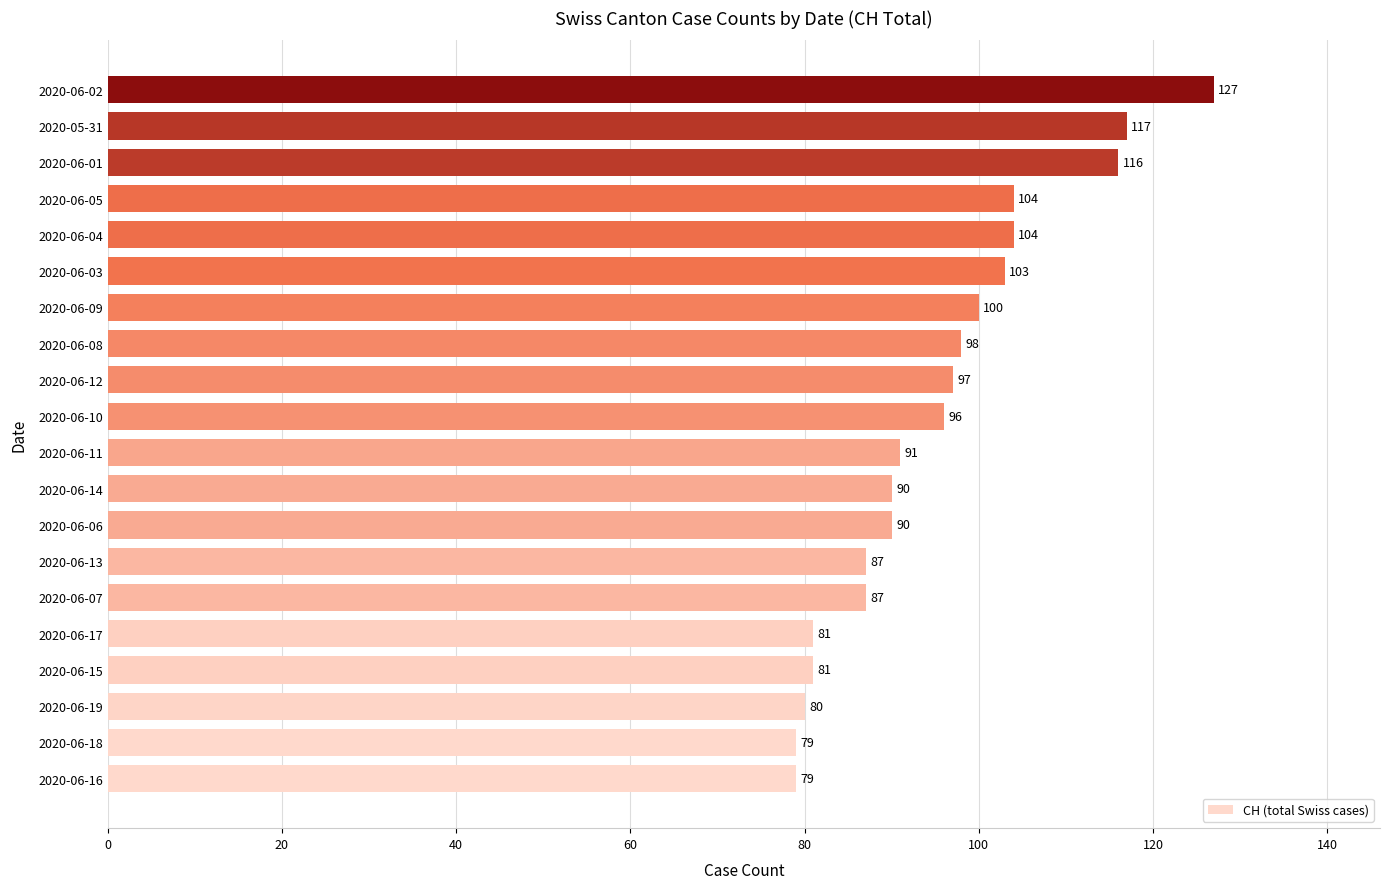

What is the difference between the values at 2020-06-02 and 2020-06-08?

29